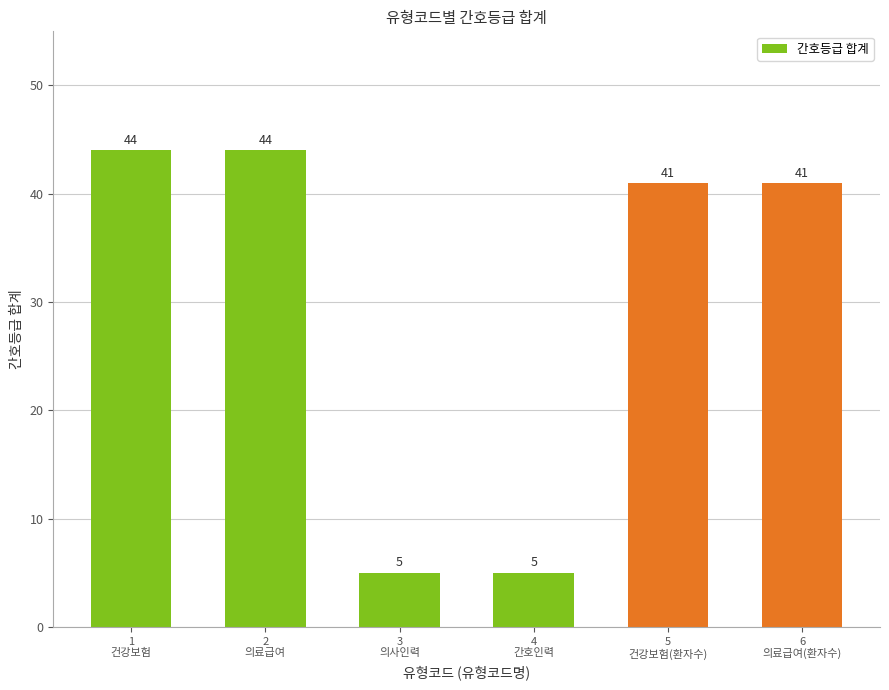

What is the difference between the values at 4
간호인력 and 6
의료급여(환자수)?

36